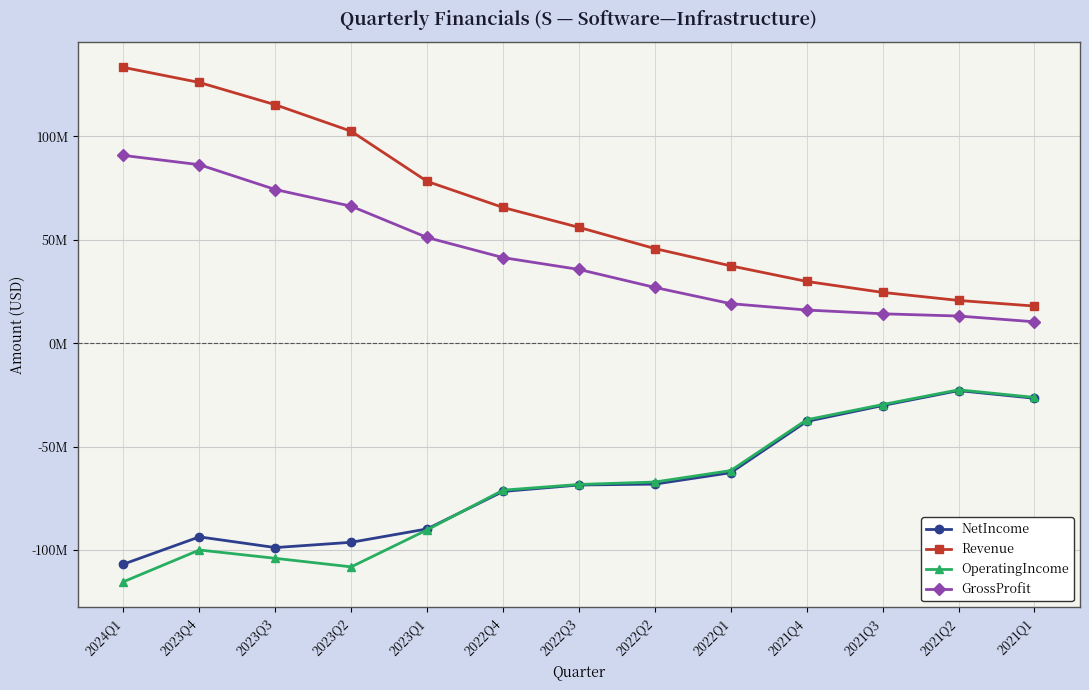

Which series has the widest spread of values?

Revenue